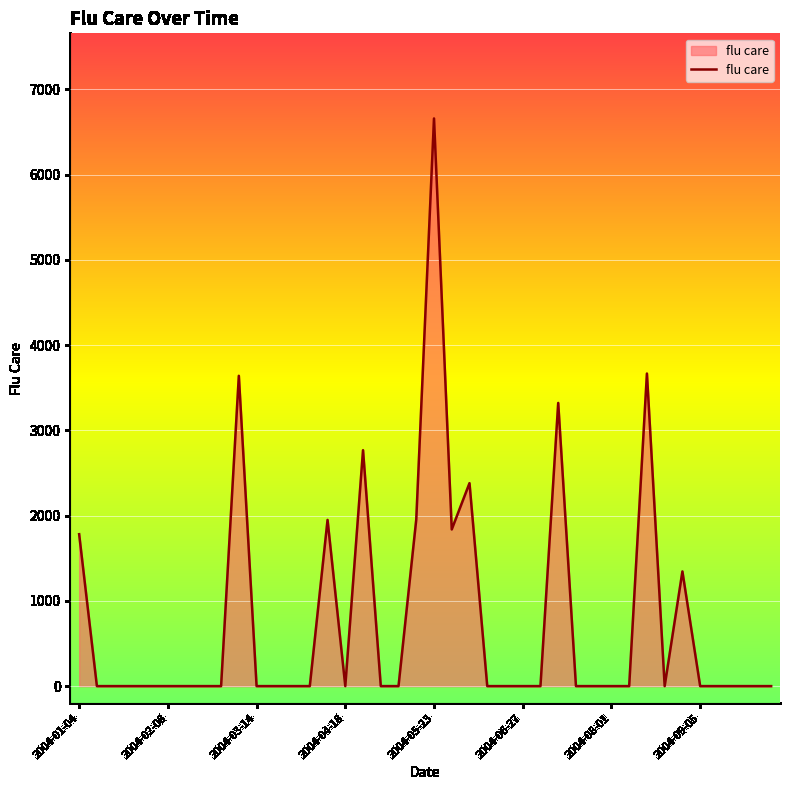

How many lines are shown in the chart?

1